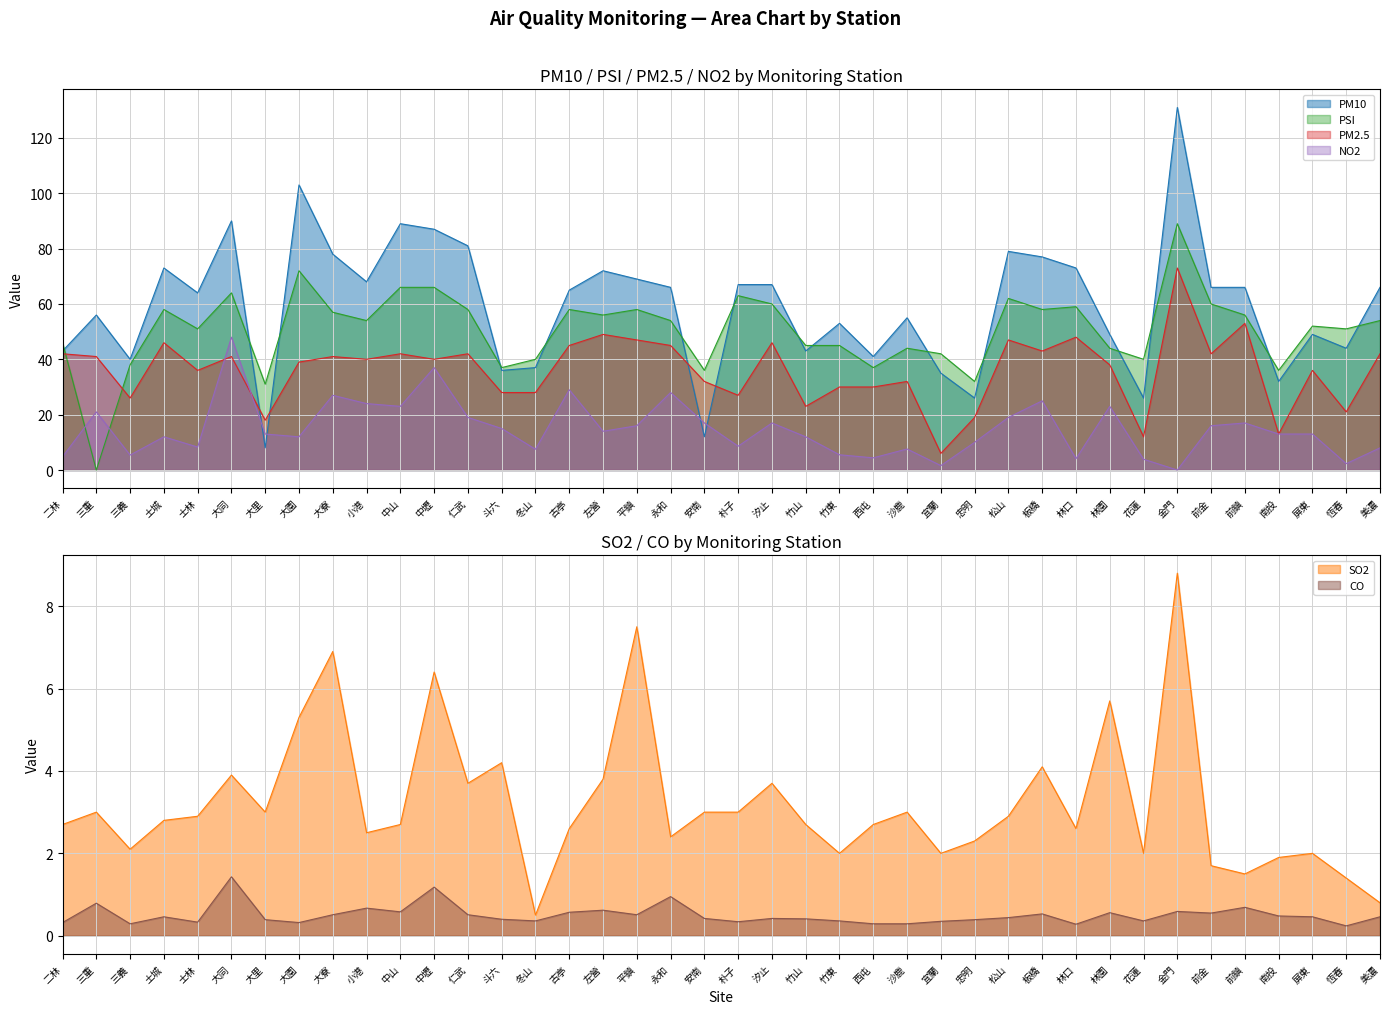

At which category is the sum across all series the highest?

金門